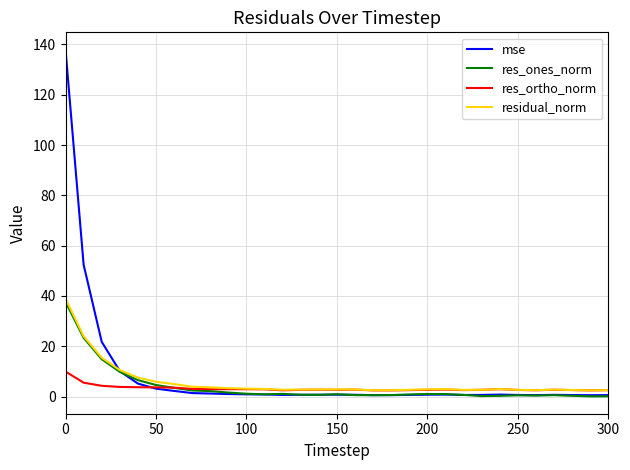

What is the greatest value displayed?

137.9